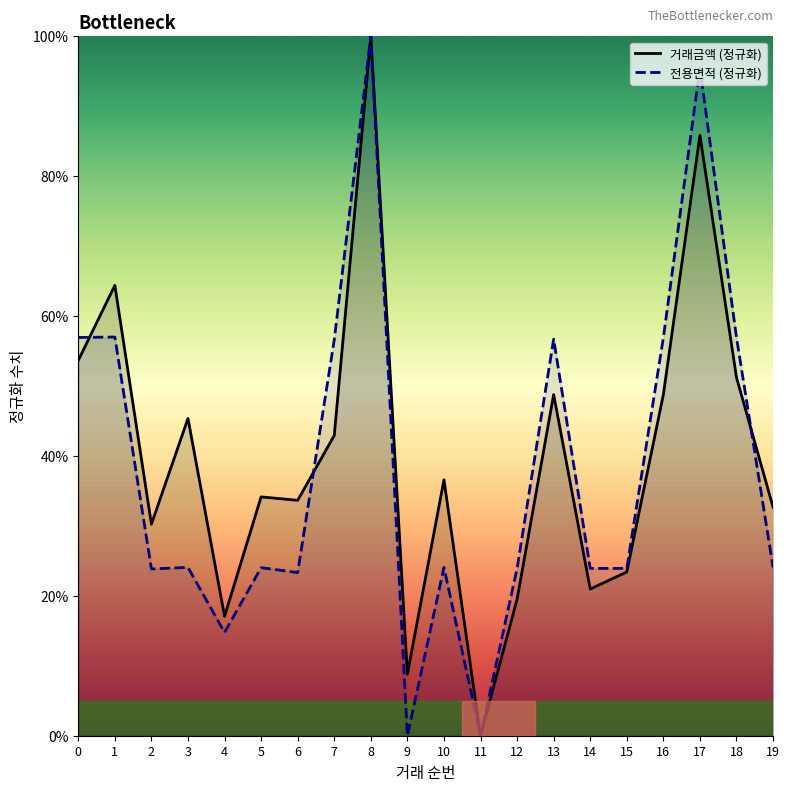

What is the value of the 거래금액 (정규화) point at the 10th from the left?

8.8